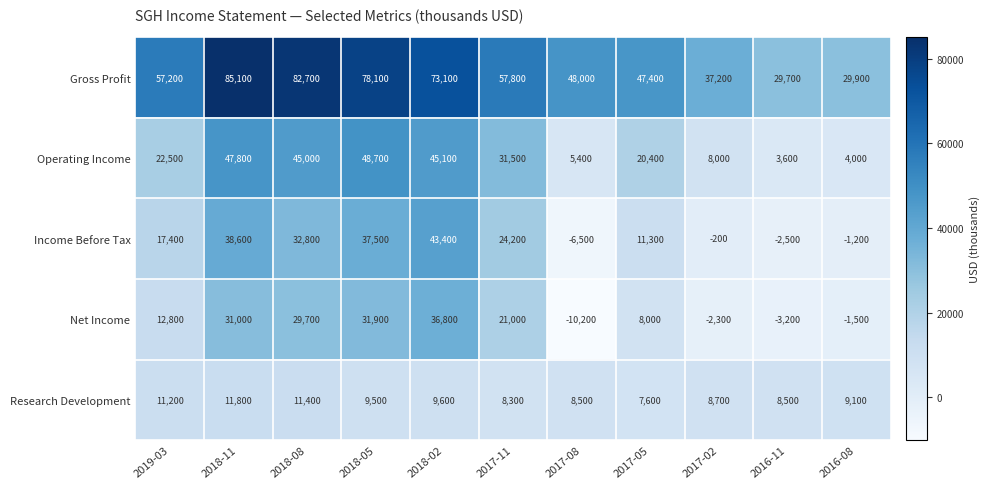

Between 2018-08 and 2017-08, which series saw the biggest shift?

Net Income